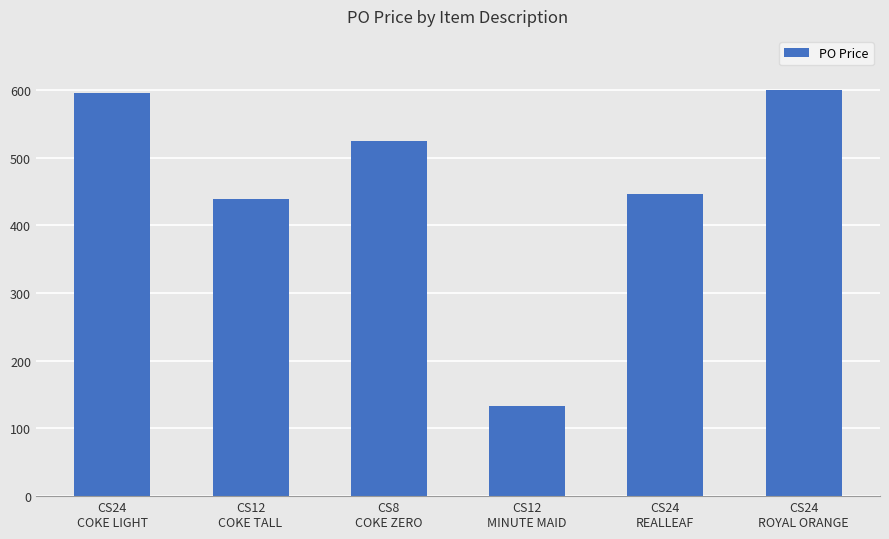

Which has a higher value, CS24
COKE LIGHT or CS12
MINUTE MAID?

CS24
COKE LIGHT